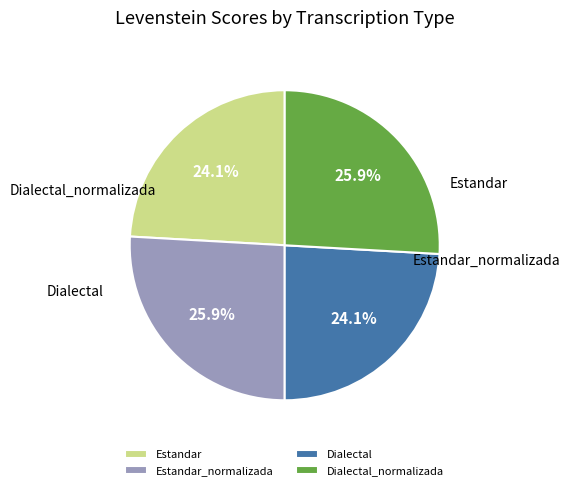

To the nearest percent, what is the average slice percentage?

25%